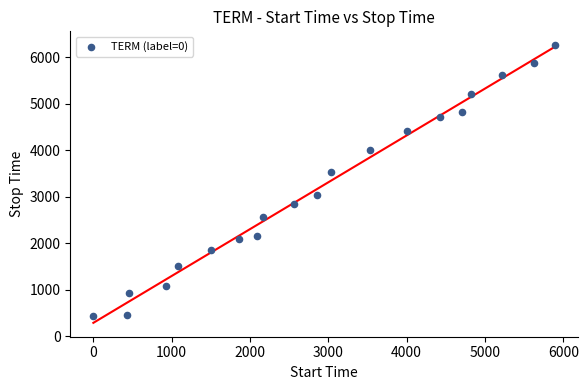

What is the range of Y values (max minus min)?

5834